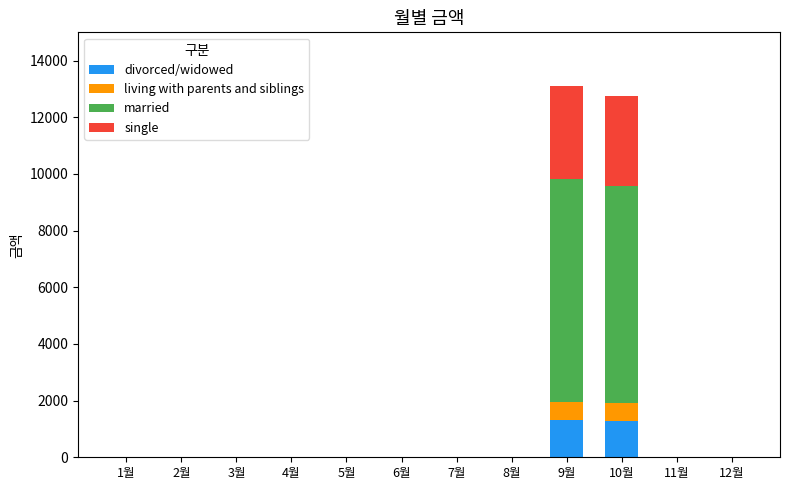

What is the total value across all series at 10월?

12760.0